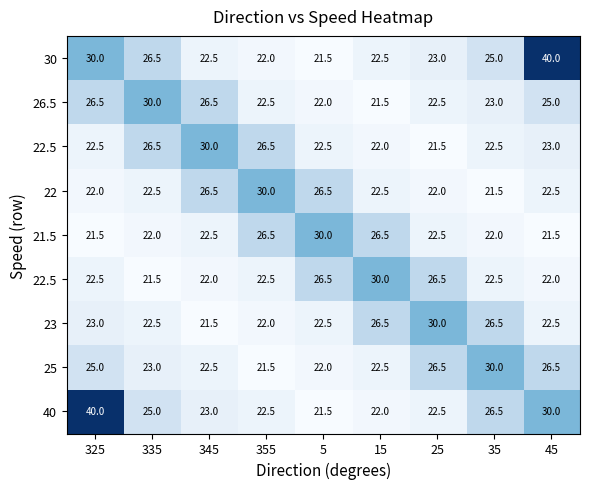

What is the total value across all series at 355?

216.0